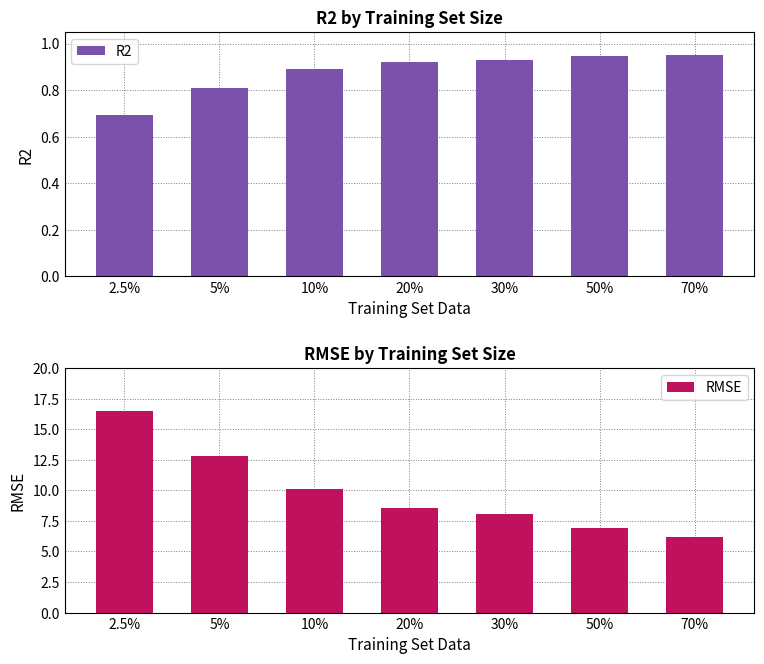

Where is R2 nearest to the value 0?

2.5%